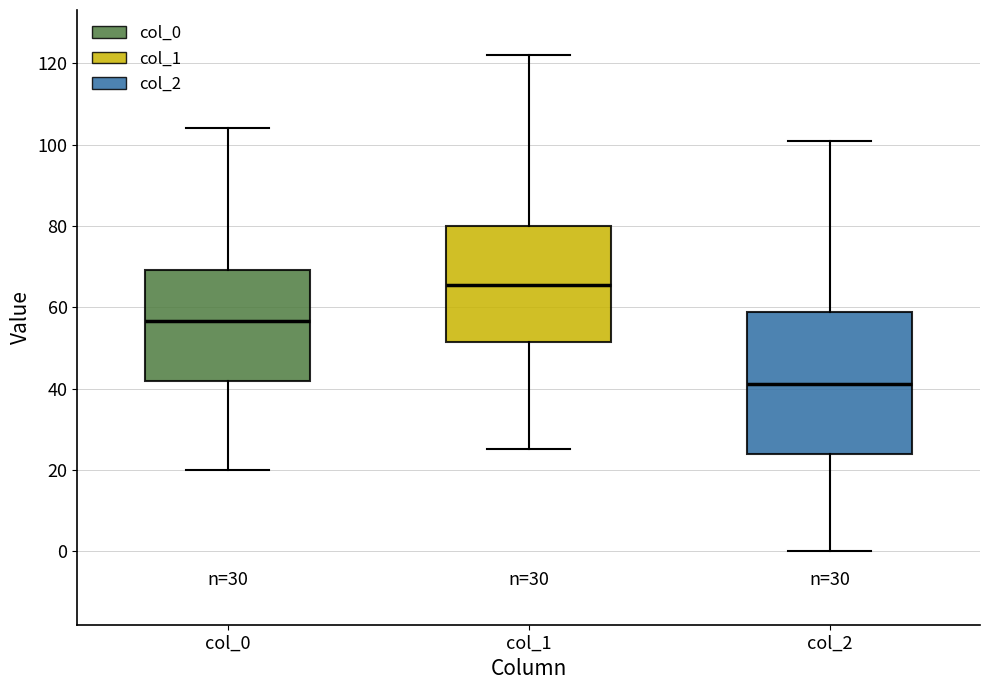

Reading left to right, read every box against the y-axis: the position of its median line, the range the box covers, and the ends of its whiskers. The values are not printed on the chart, so give them approximately, as read against the axis.

col_0: median 56, box 42 to 70, whiskers 20 to 104
col_1: median 66, box 52 to 80, whiskers 26 to 122
col_2: median 42, box 24 to 58, whiskers 0 to 102